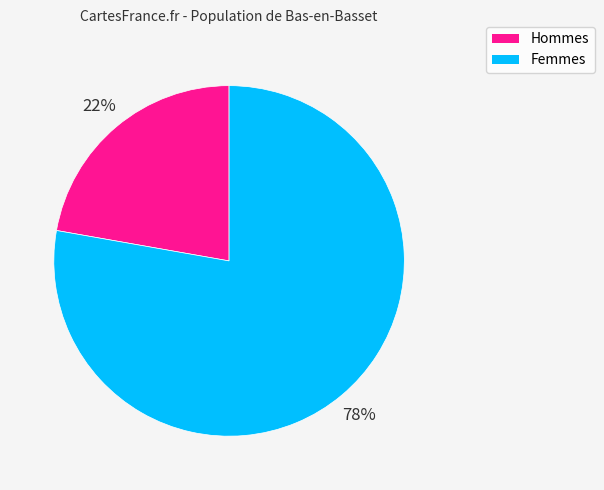

What is the ratio of the value at Hommes to the value at Femmes?

0.3